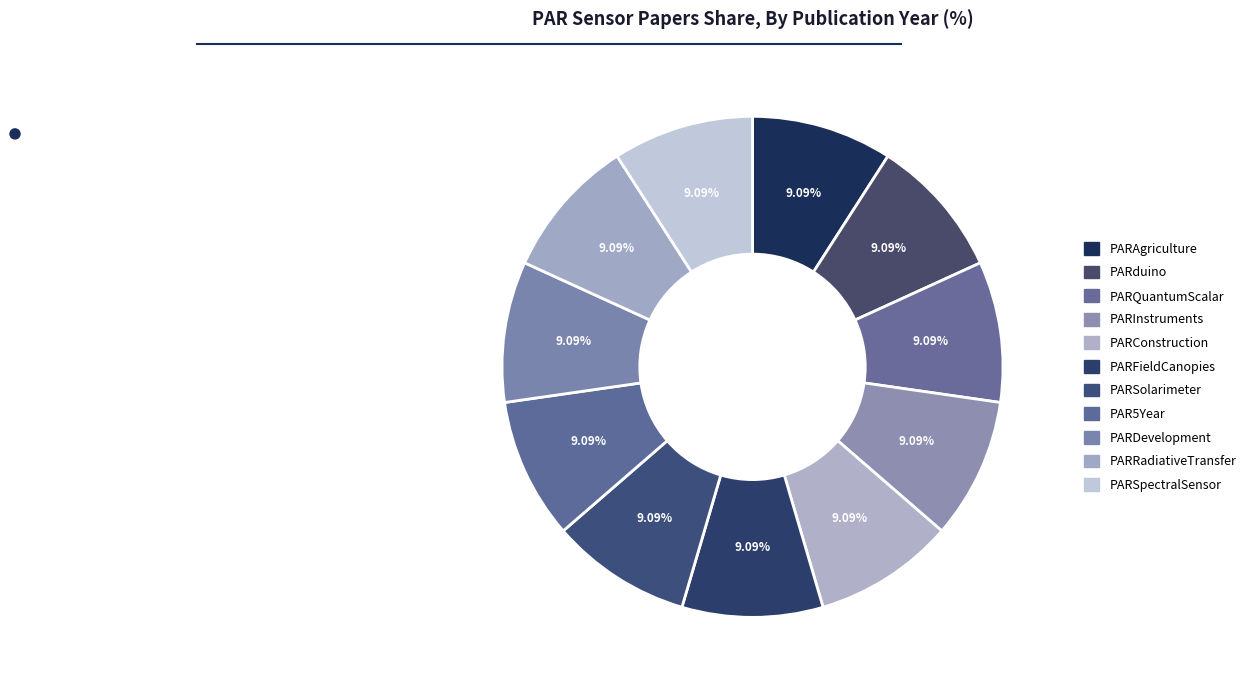

How many segments does this pie chart have?

11